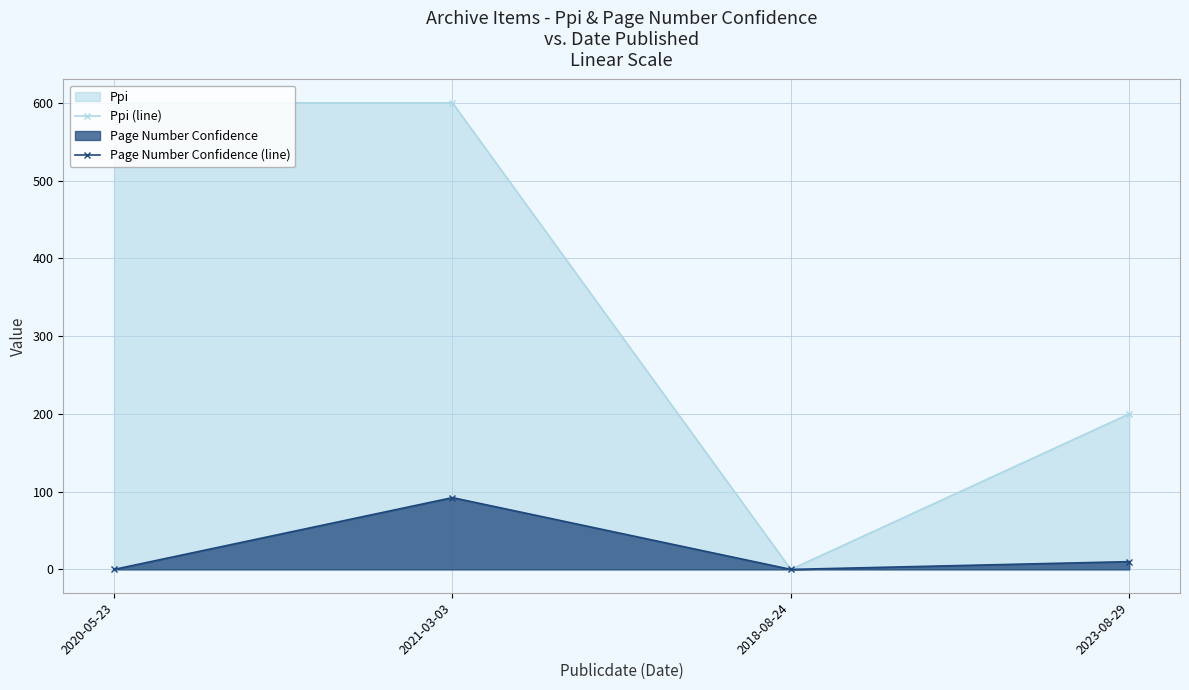

Is it true that Page Number Confidence (line) equals 0.0 at 2020-05-23?

True